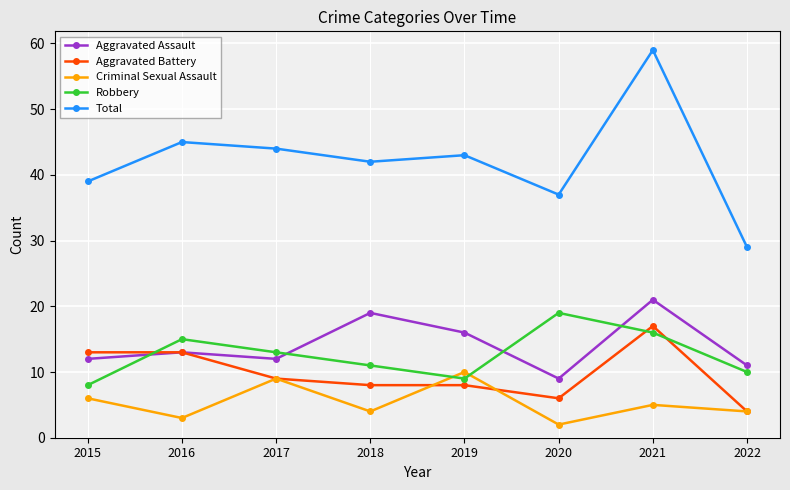

The Robbery series shows 7 at 2016. True or false?

False